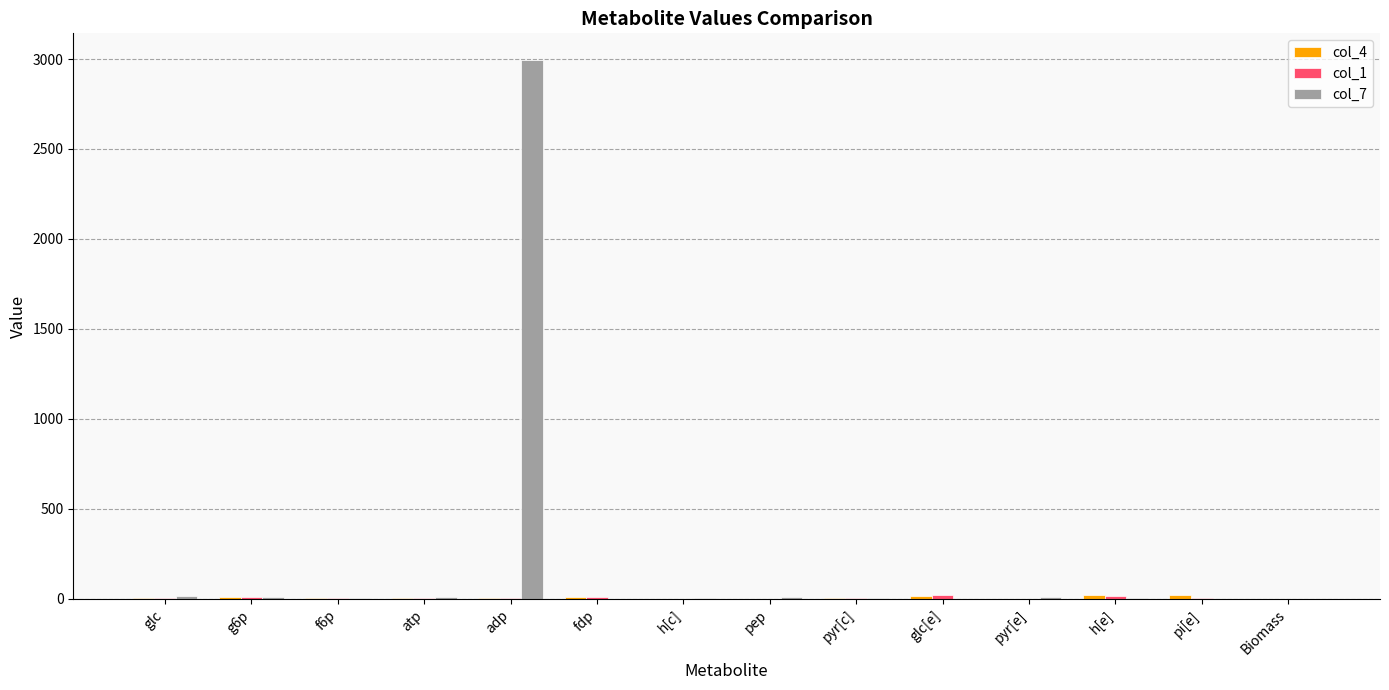

Which category has the highest value across all series?

adp